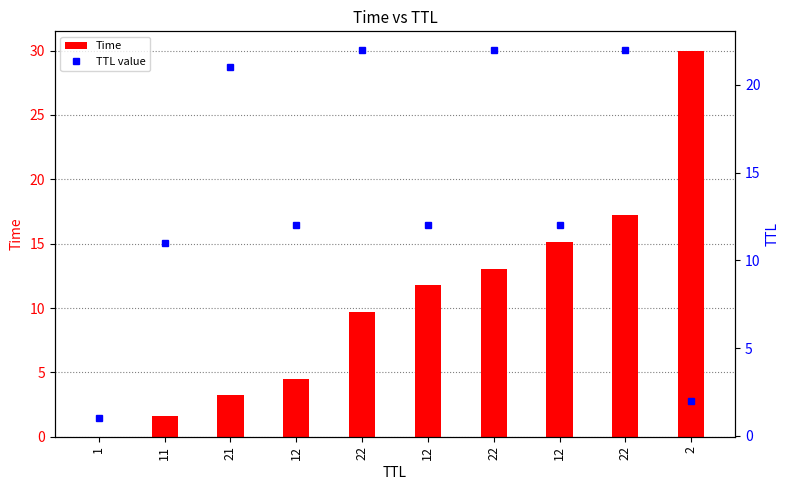

Which category has the highest value in the TTL value series?

22